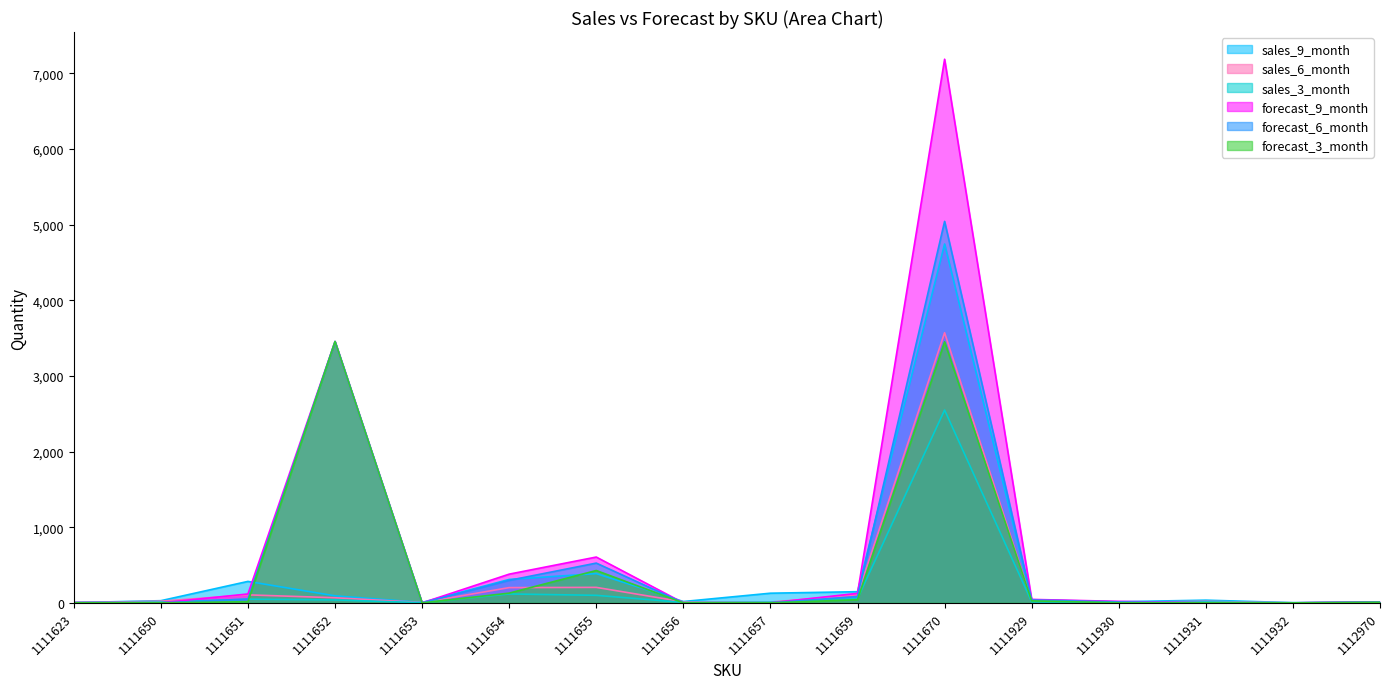

How many series are shown in this chart?

6